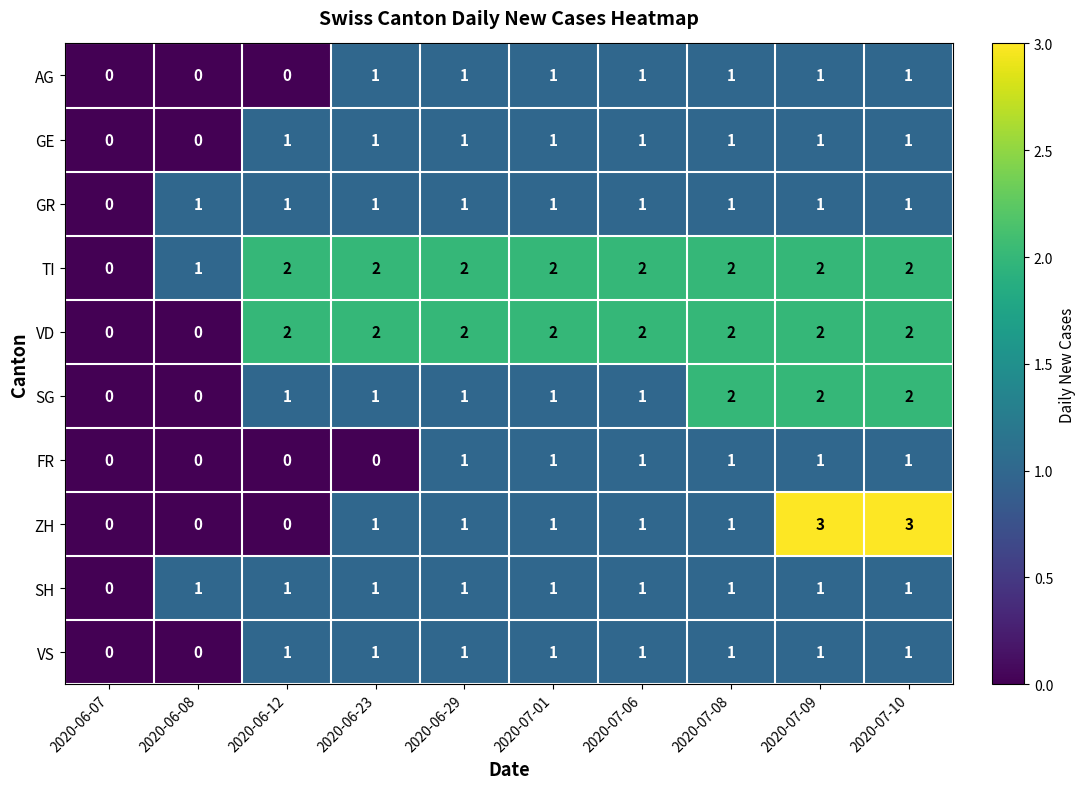

Count the SG values in the range 1 to 2.

8